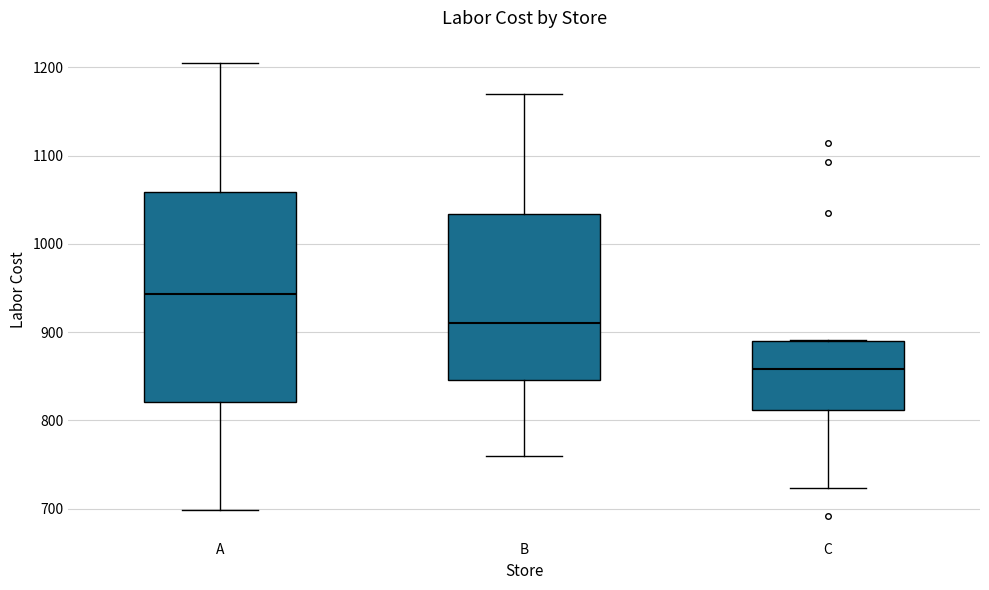

Where is the upper edge of the box for A on the y-axis? The values are not printed on the chart, so give them approximately, as read against the axis.

1060